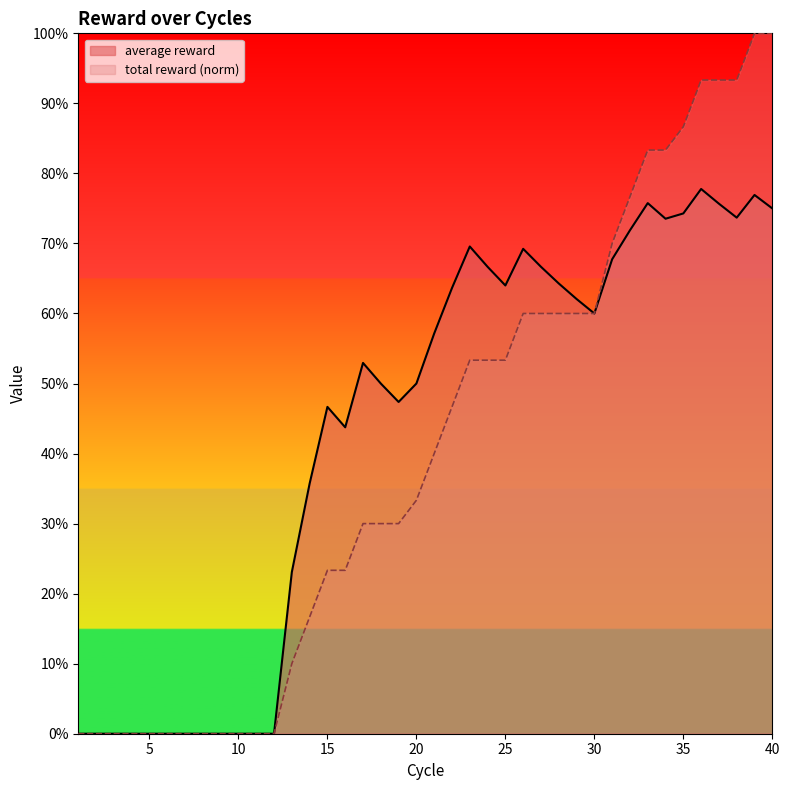

Count the number of categories in the chart.

40